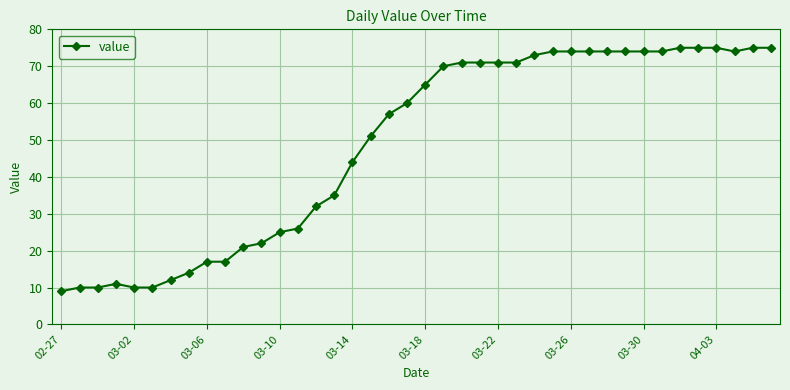

Count the number of data series in this chart.

1